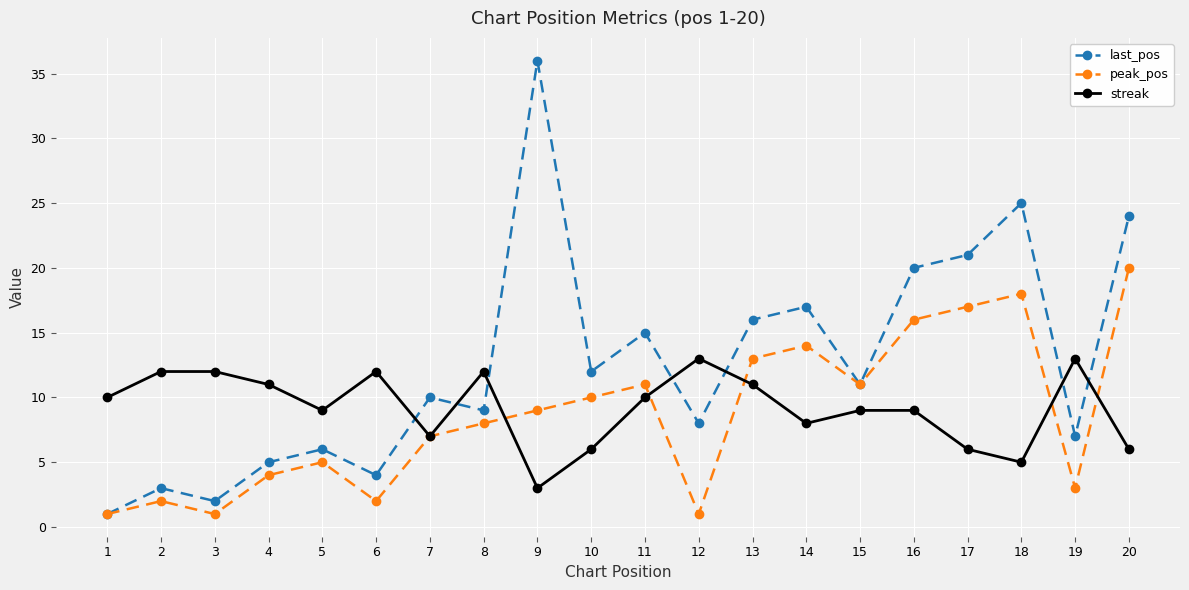

What is the approximate value of last_pos at 19?

7